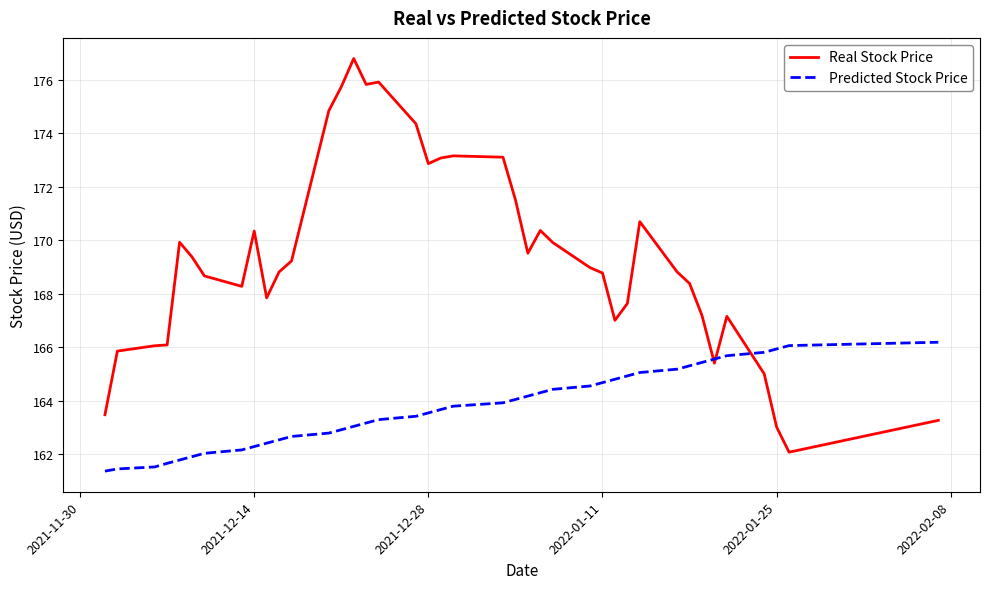

Which series has the largest total across all categories?

Real Stock Price